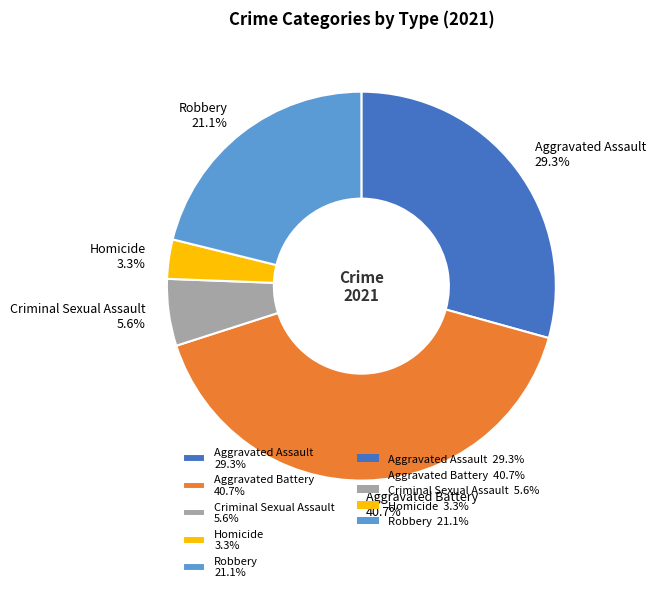

Does Criminal Sexual Assault account for over 50% of the chart?

No